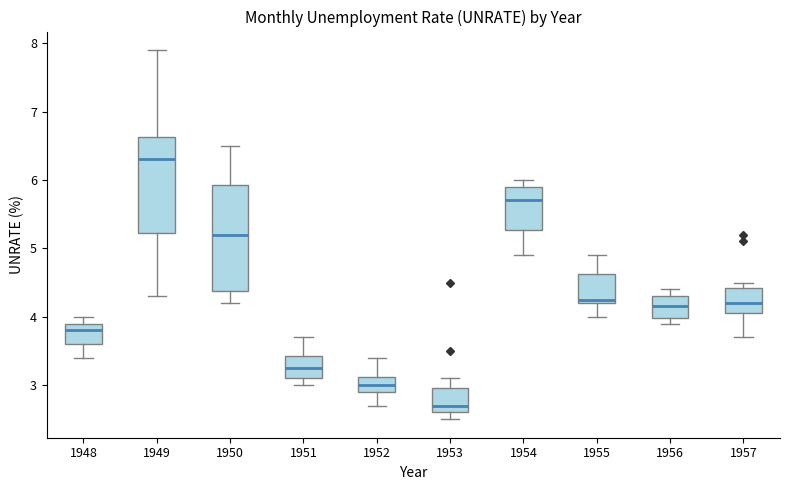

Reading left to right, read every box against the y-axis: the position of its median line, the range the box covers, and the ends of its whiskers. The values are not printed on the chart, so give them approximately, as read against the axis.

1948: median 3.8, box 3.6 to 3.9, whiskers 3.4 to 4.0
1949: median 6.3, box 5.2 to 6.6, whiskers 4.3 to 7.9
1950: median 5.2, box 4.4 to 5.9, whiskers 4.2 to 6.5
1951: median 3.3, box 3.1 to 3.4, whiskers 3.0 to 3.7
1952: median 3.0, box 2.9 to 3.1, whiskers 2.7 to 3.4
1953: median 2.7, box 2.6 to 3.0, whiskers 2.5 to 3.1
1954: median 5.7, box 5.3 to 5.9, whiskers 4.9 to 6.0
1955: median 4.3, box 4.2 to 4.6, whiskers 4.0 to 4.9
1956: median 4.2, box 4.0 to 4.3, whiskers 3.9 to 4.4
1957: median 4.2, box 4.1 to 4.4, whiskers 3.7 to 4.5